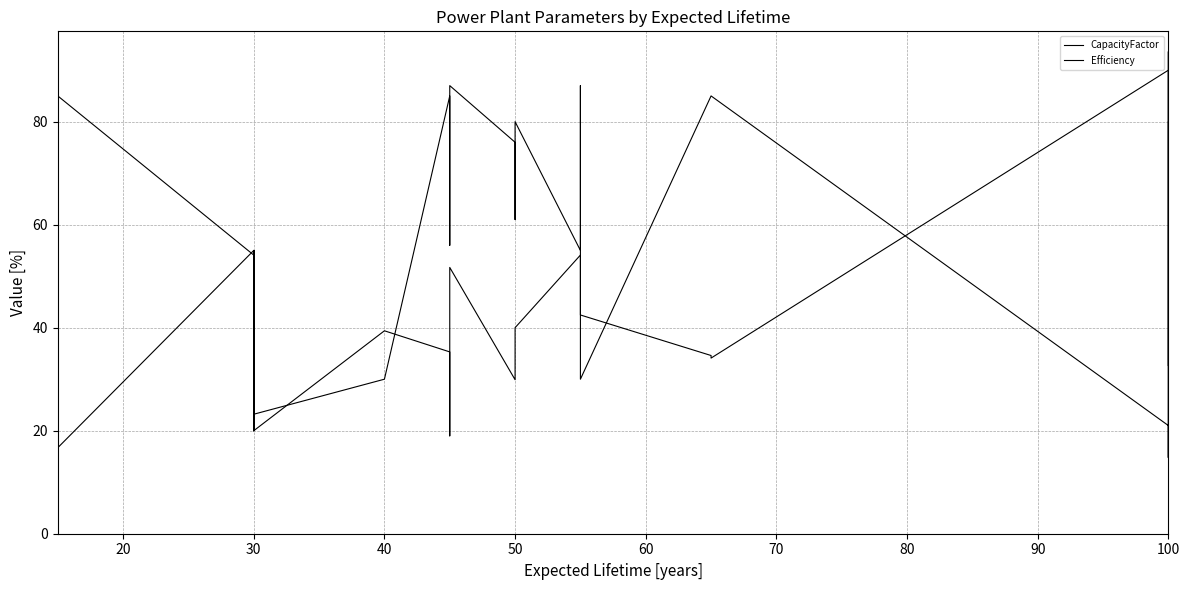

What are all the series names shown in the legend?

CapacityFactor, Efficiency